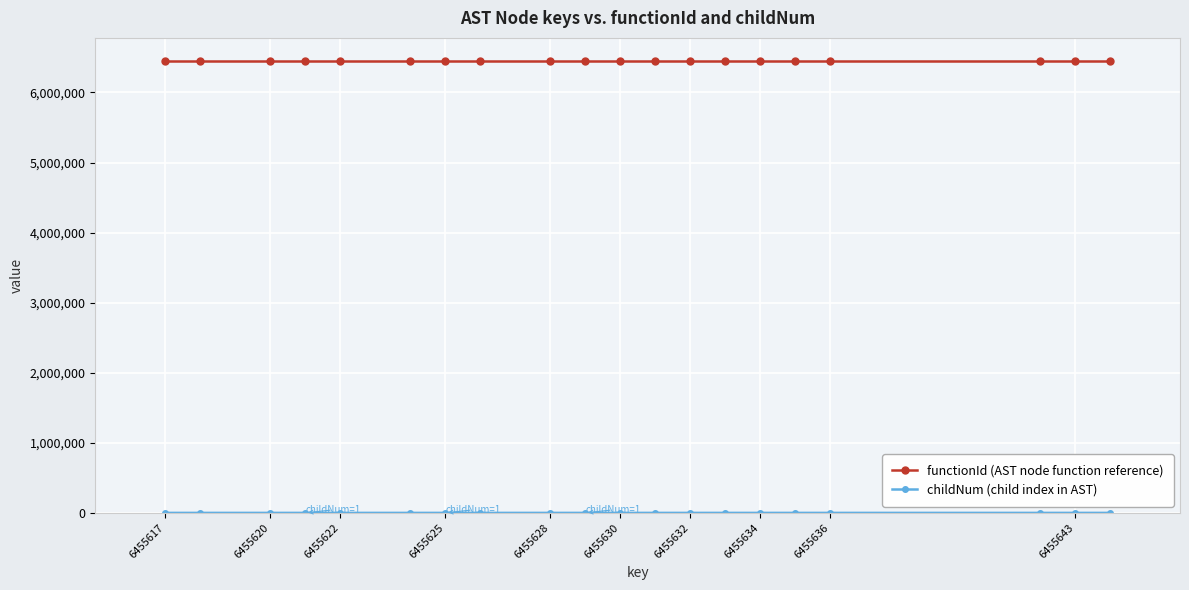

What is the sum of all functionId (AST node function reference) values?

129112320